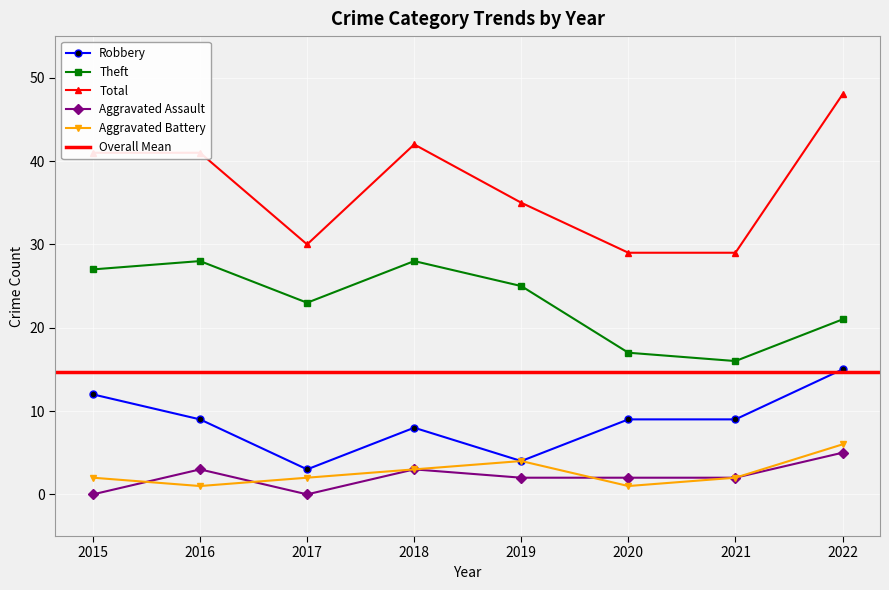

In Aggravated Battery, how many points are higher than both neighbors (excluding endpoints)?

1